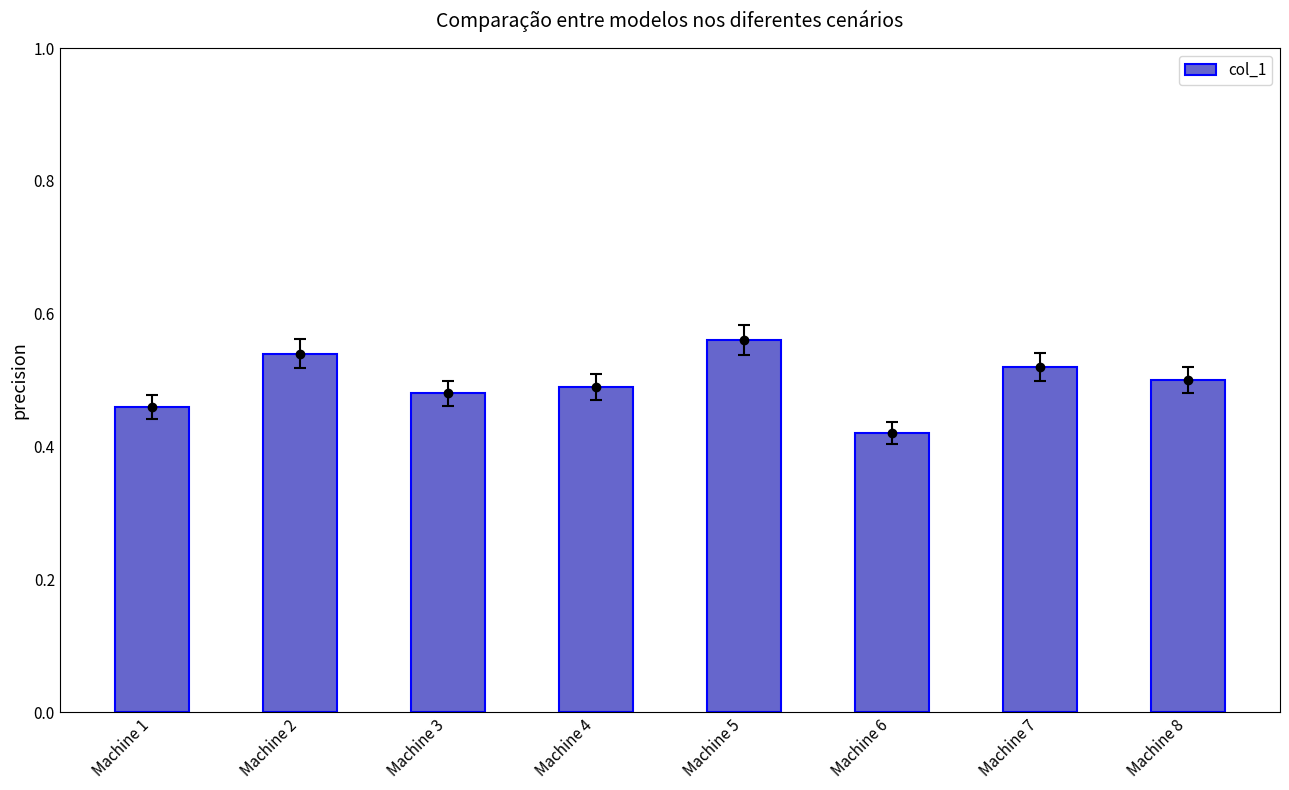

Approximately how many times larger is the value at Machine 2 compared to Machine 6?

1.3